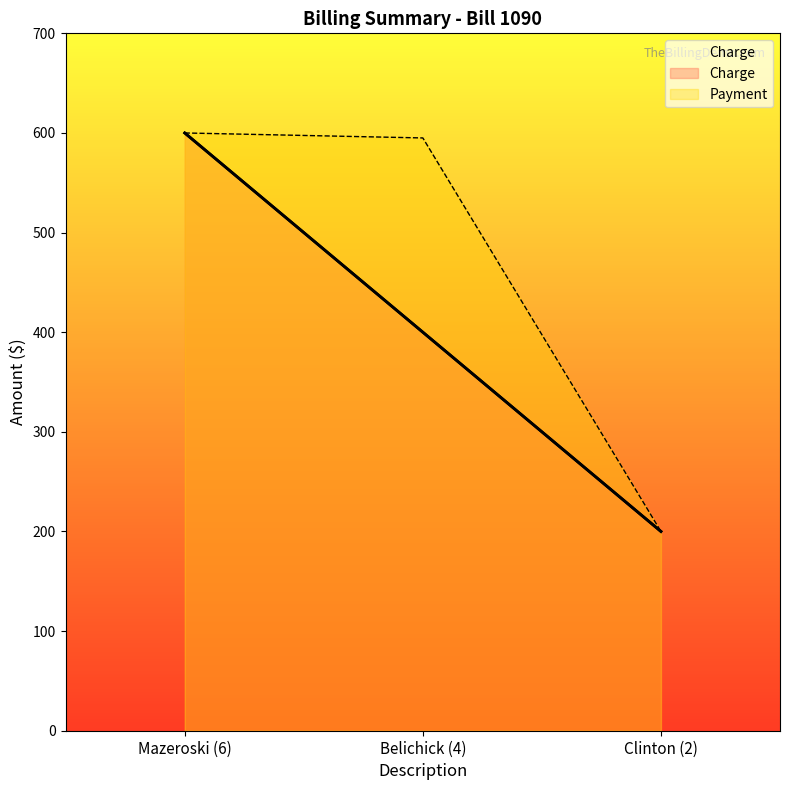

What position from the right is Mazeroski (6)?

3